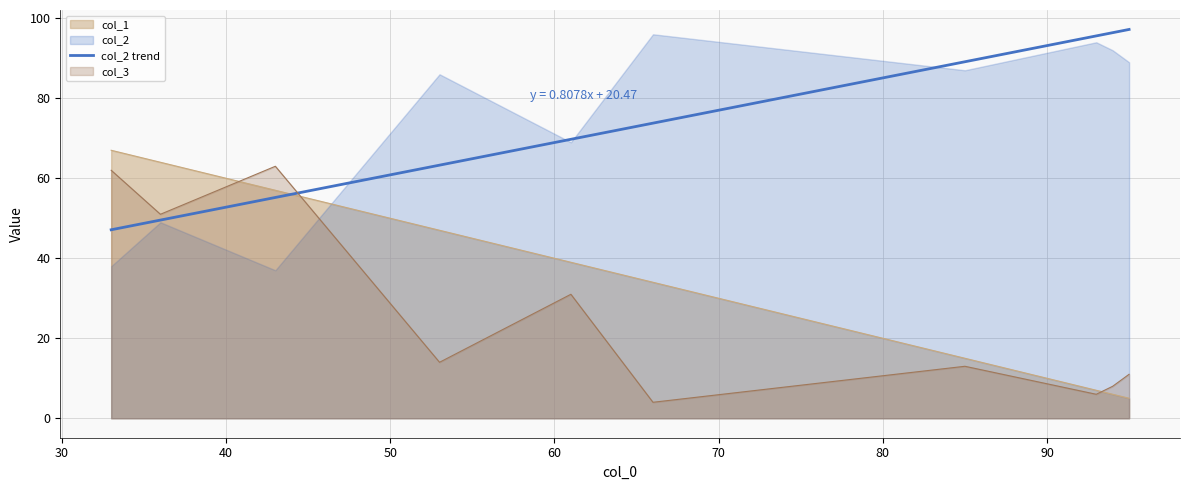

At 2, list the series in order from largest to smallest.

col_2, col_3, col_1